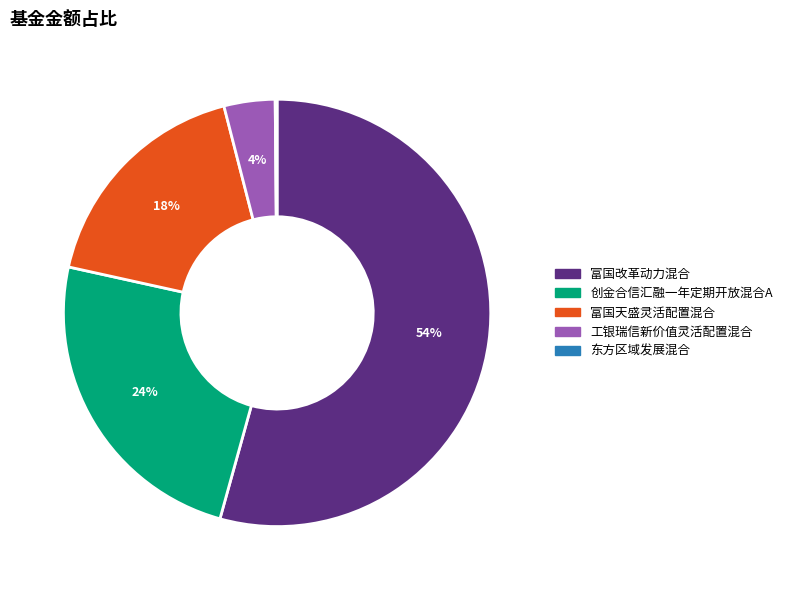

Which has a higher value, 创金合信汇融一年定期开放混合A or 富国天盛灵活配置混合?

创金合信汇融一年定期开放混合A